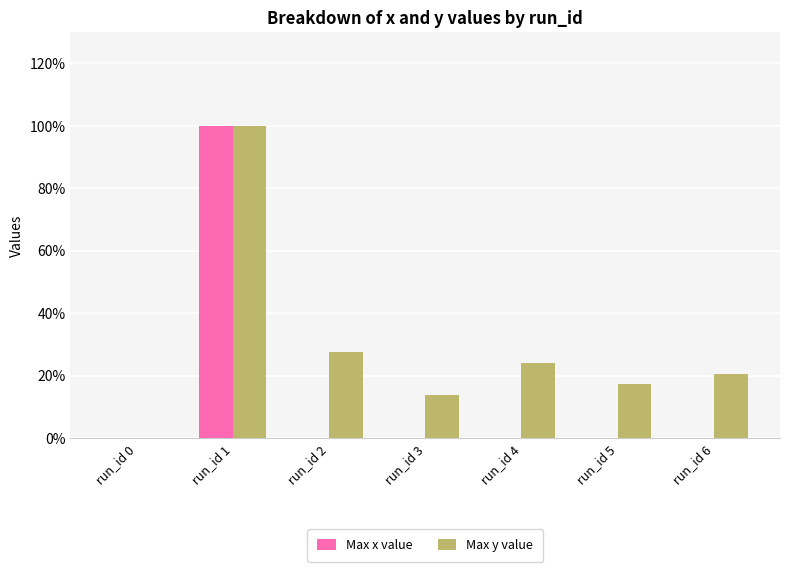

At which label is Max y value closest to 50?

run_id 2